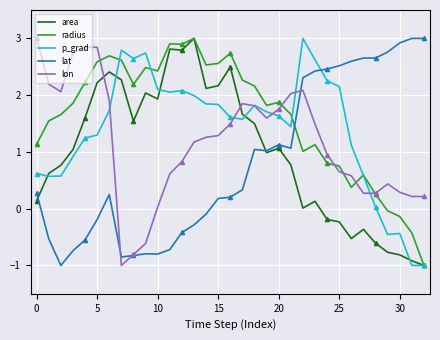

True or false: p_grad has more than 2 interior local peaks.

True